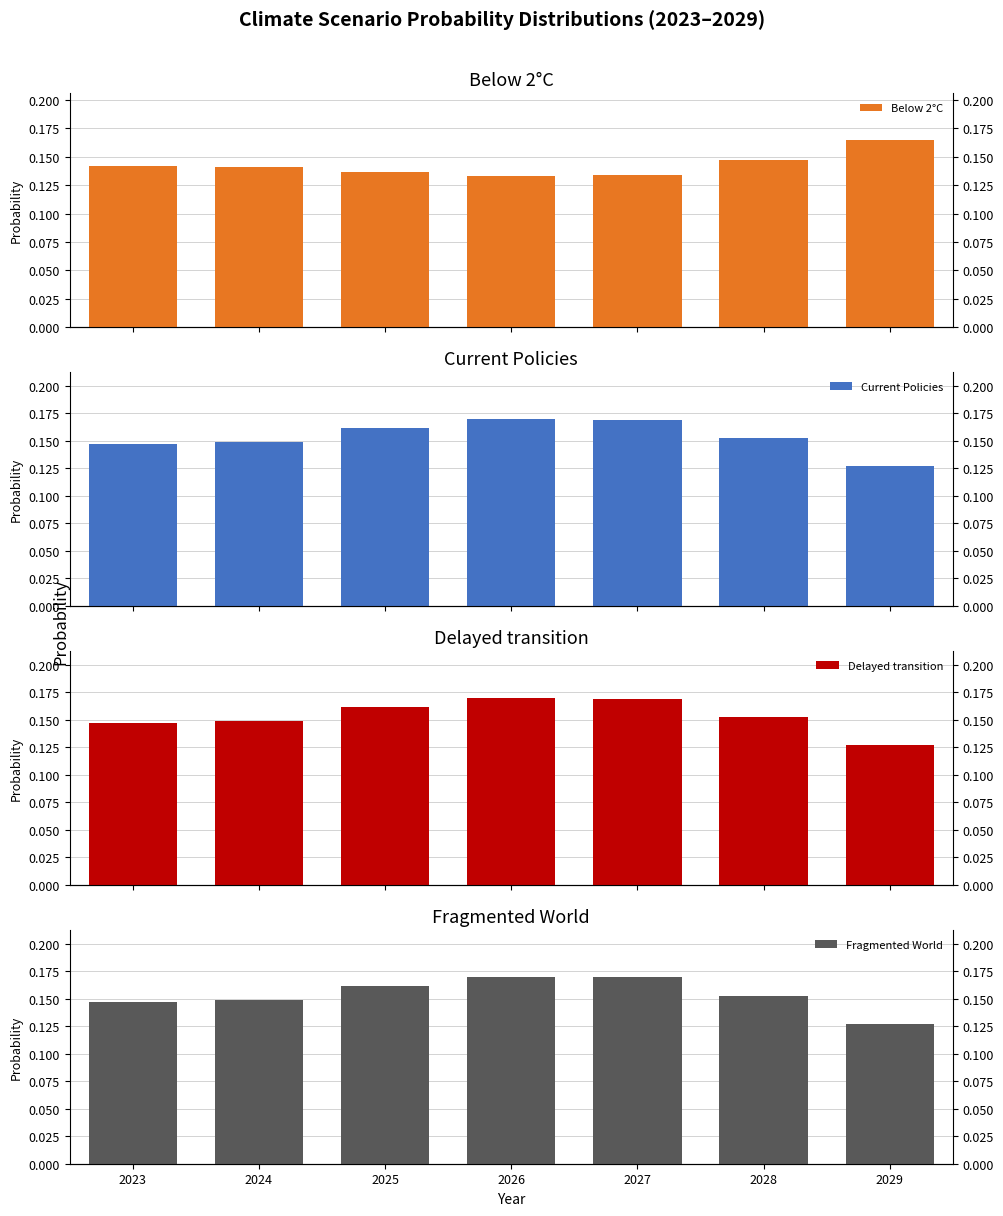

Are the bars horizontal?

No